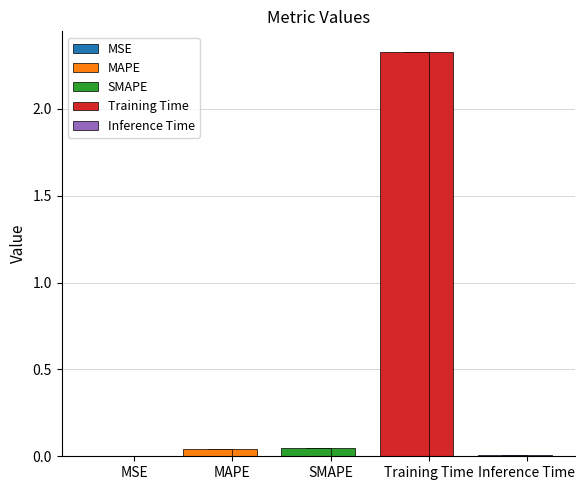

What is the greatest value displayed?

2.3